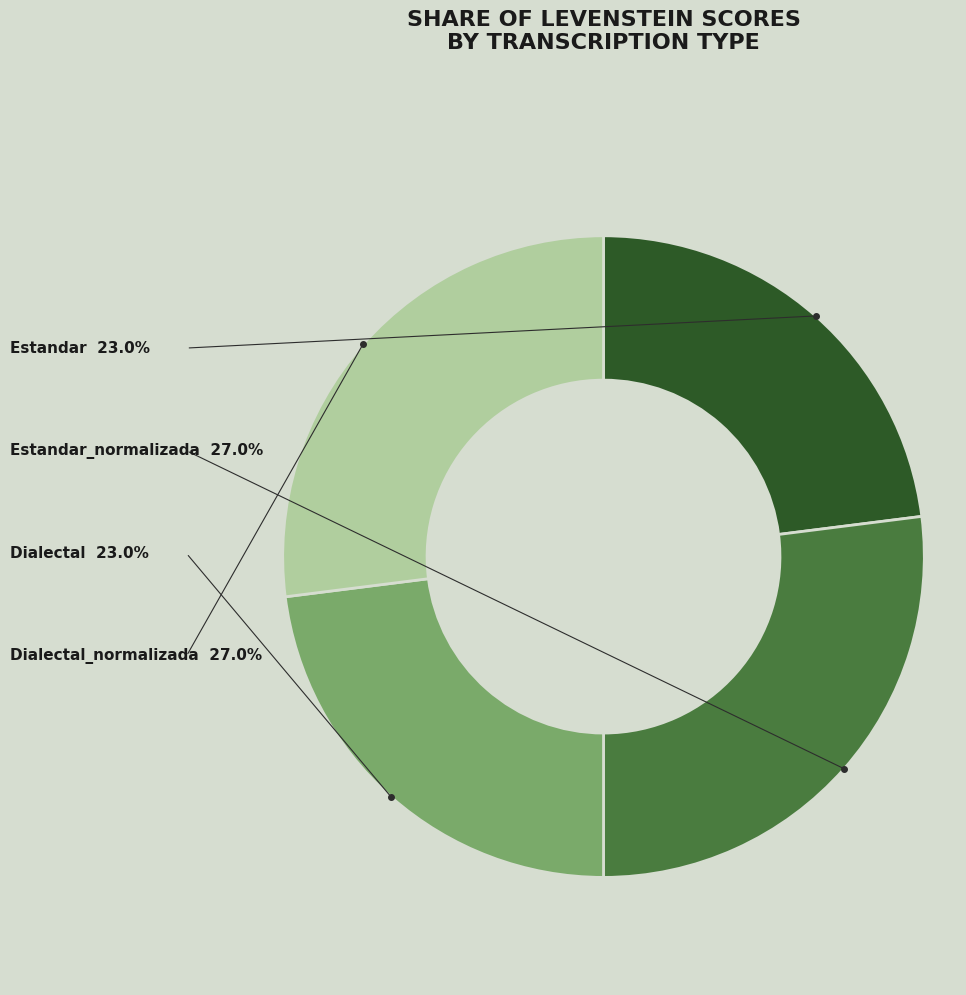

How many slices are in this pie chart?

4